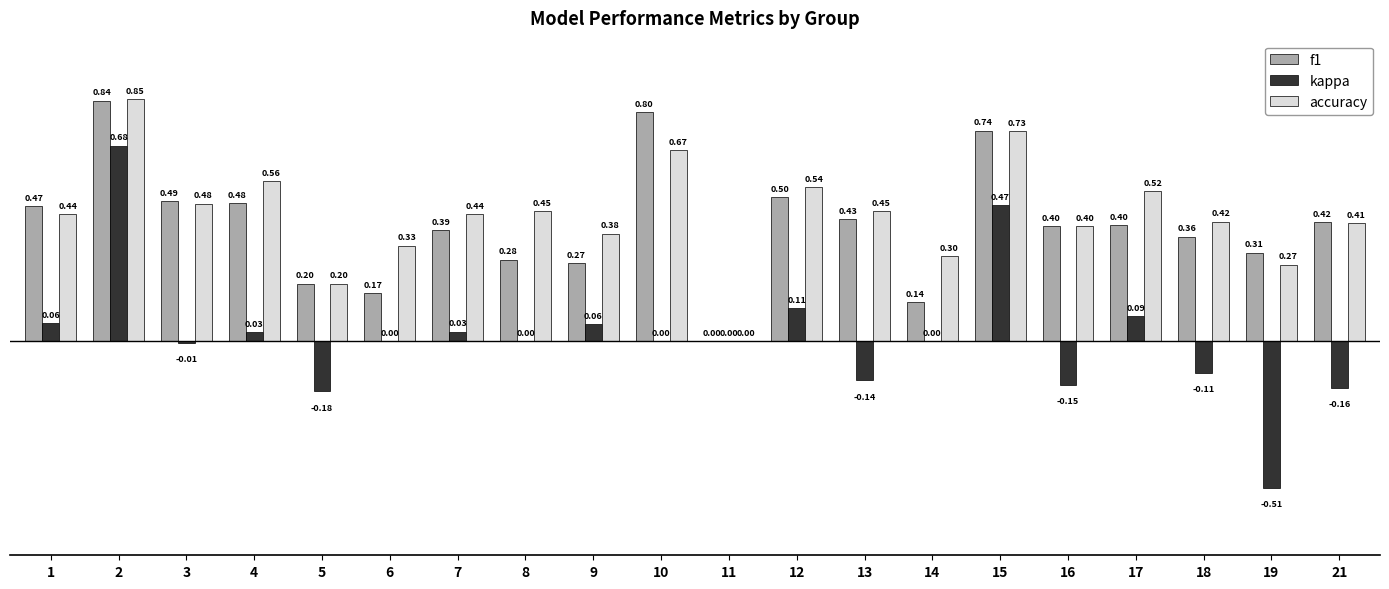

Which series has the largest total across all categories?

accuracy